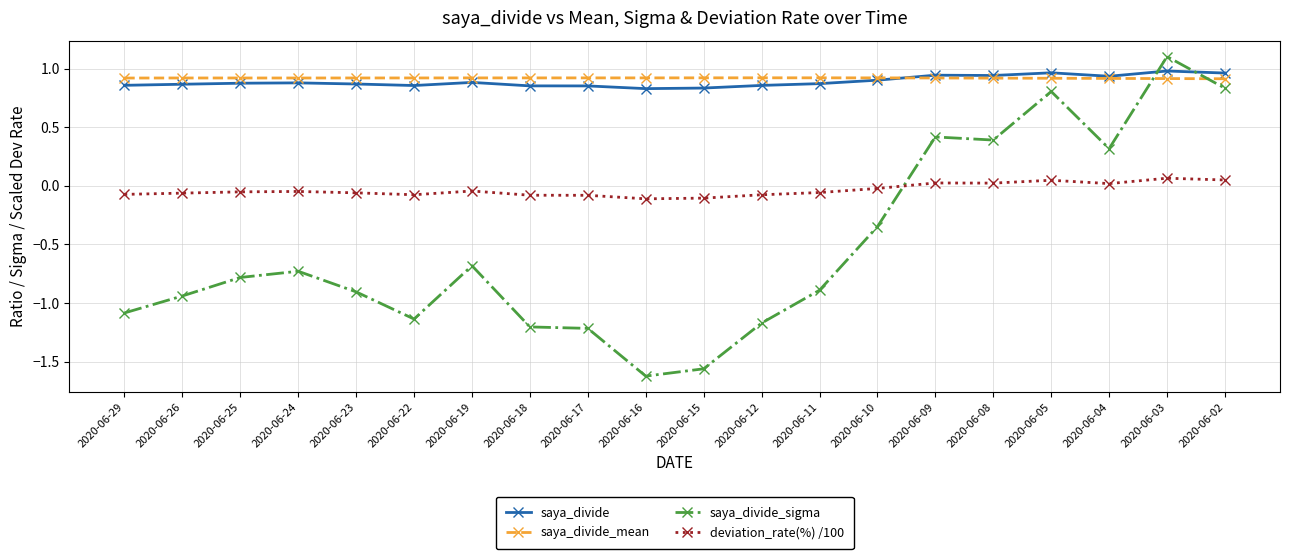

The saya_divide series shows 0.9 at 2020-06-10. True or false?

True